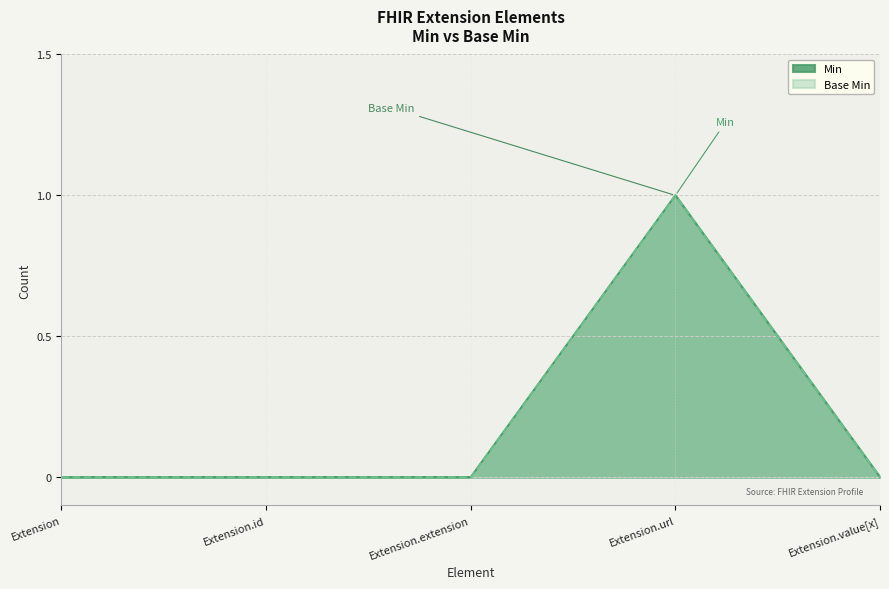

How many lines are shown in the chart?

2